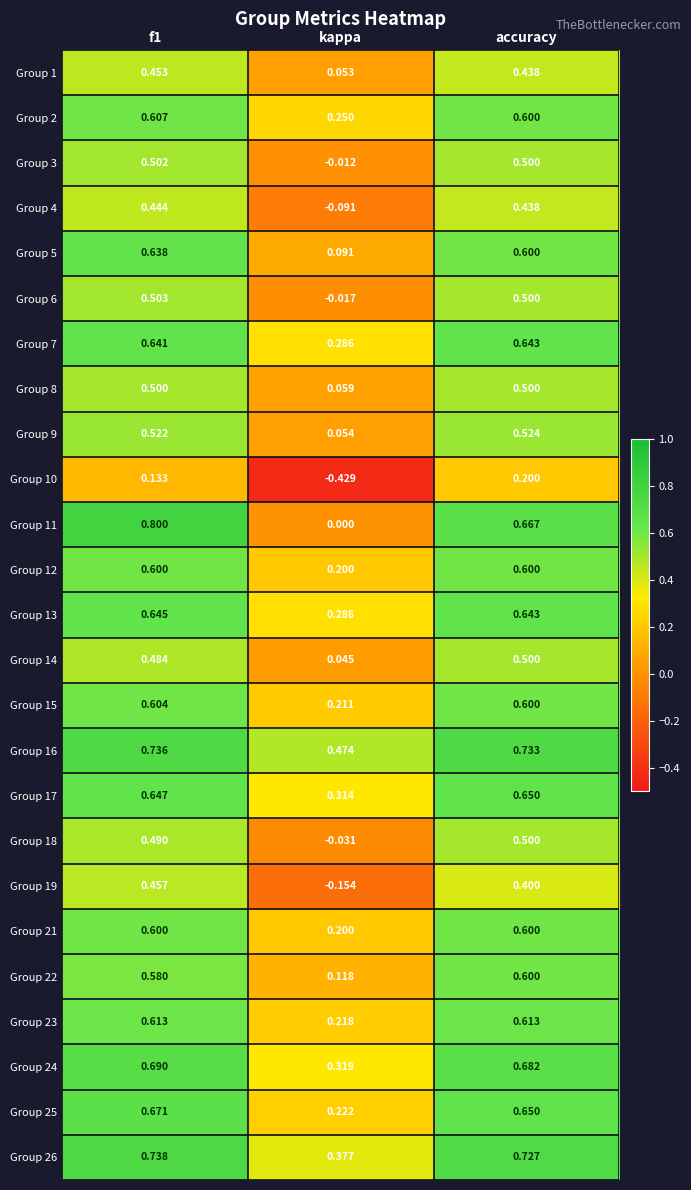

Which category has the lowest value in the Group 19 series?

kappa